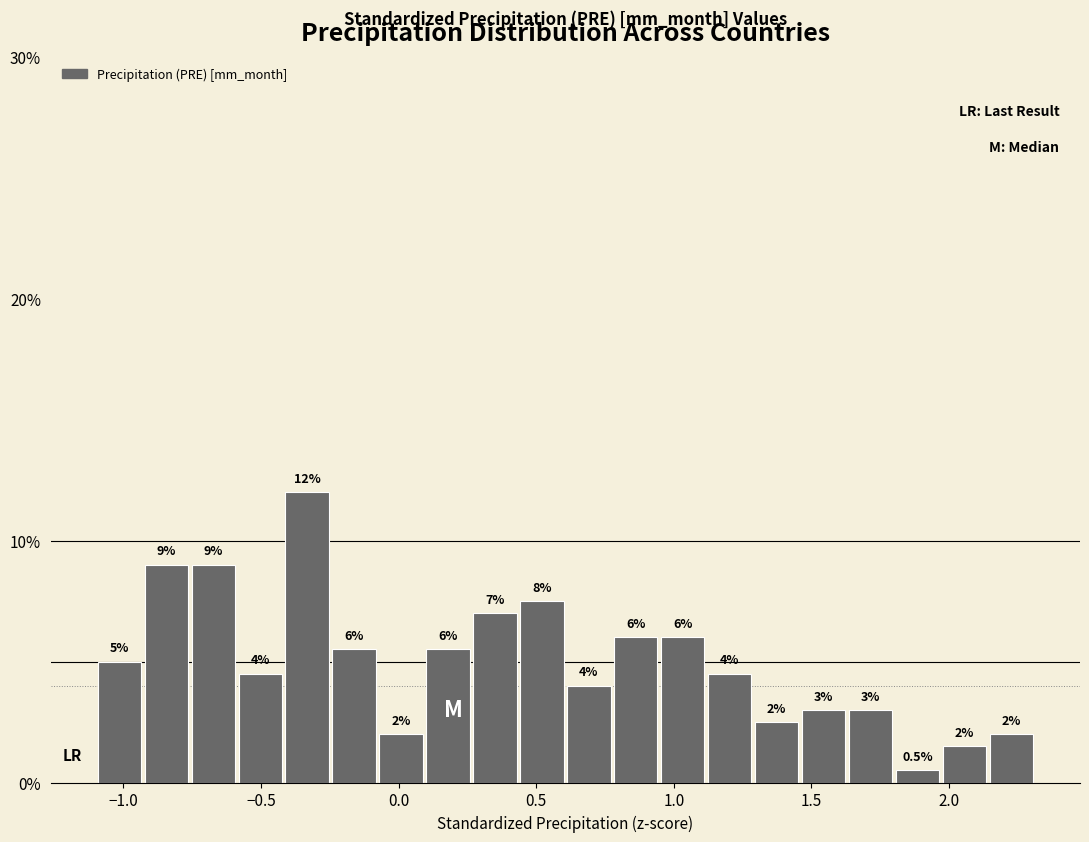

Read against the x-axis, roughly where is the centre of the tallest bar?

-0.35